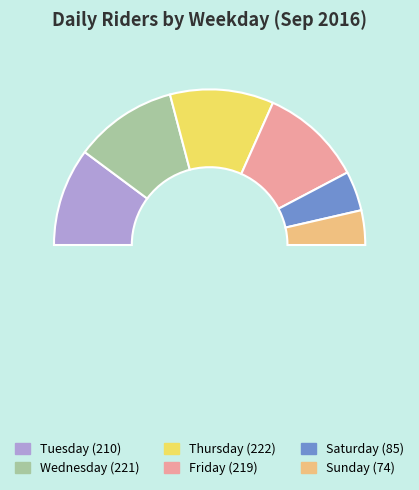

Is it true that Sunday is 1% of the pie?

False